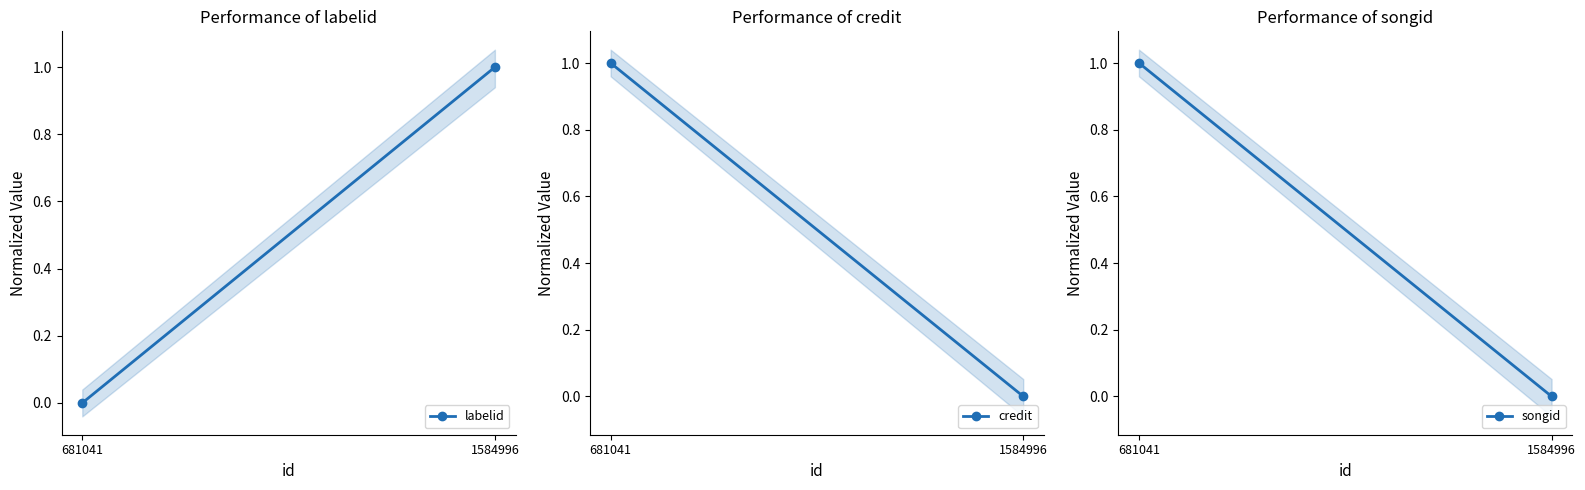

Reading left to right, extract all data points from this chart.

labelid: 0	1
credit: 1	0
songid: 1	0